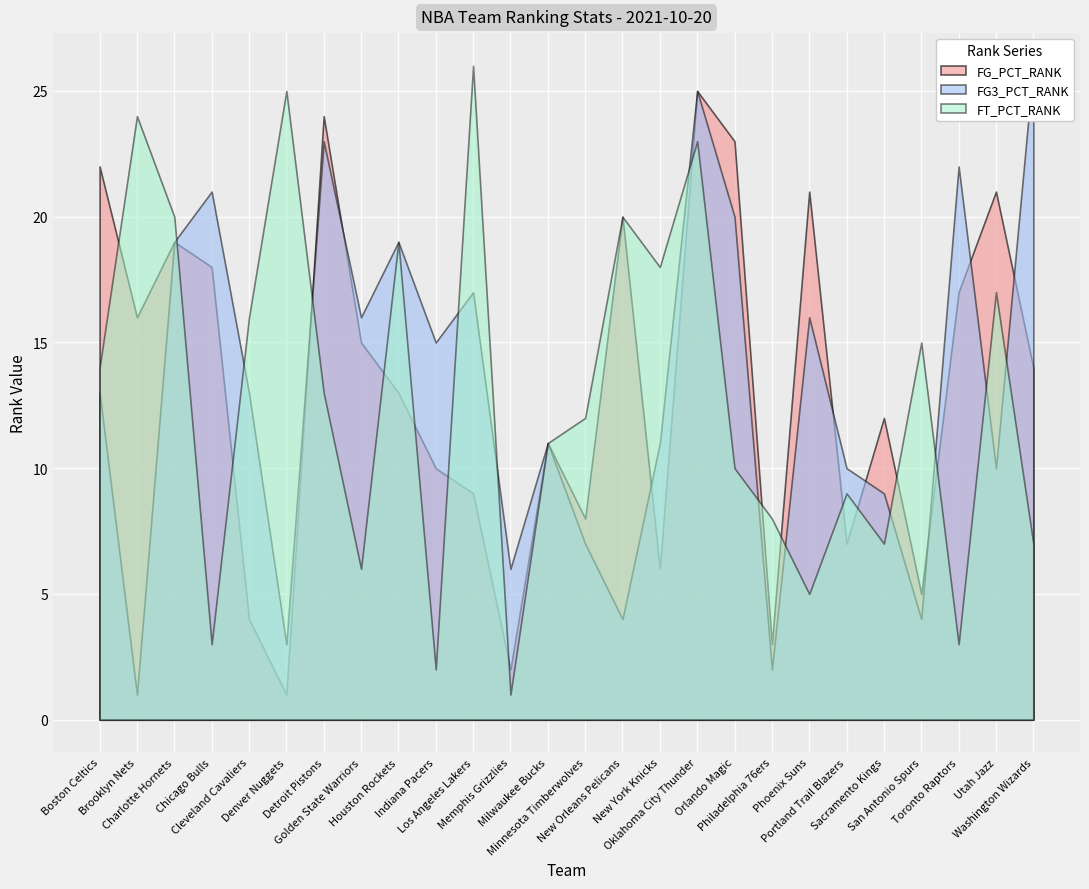

At which category does FG_PCT_RANK reach its first local peak?

Charlotte Hornets